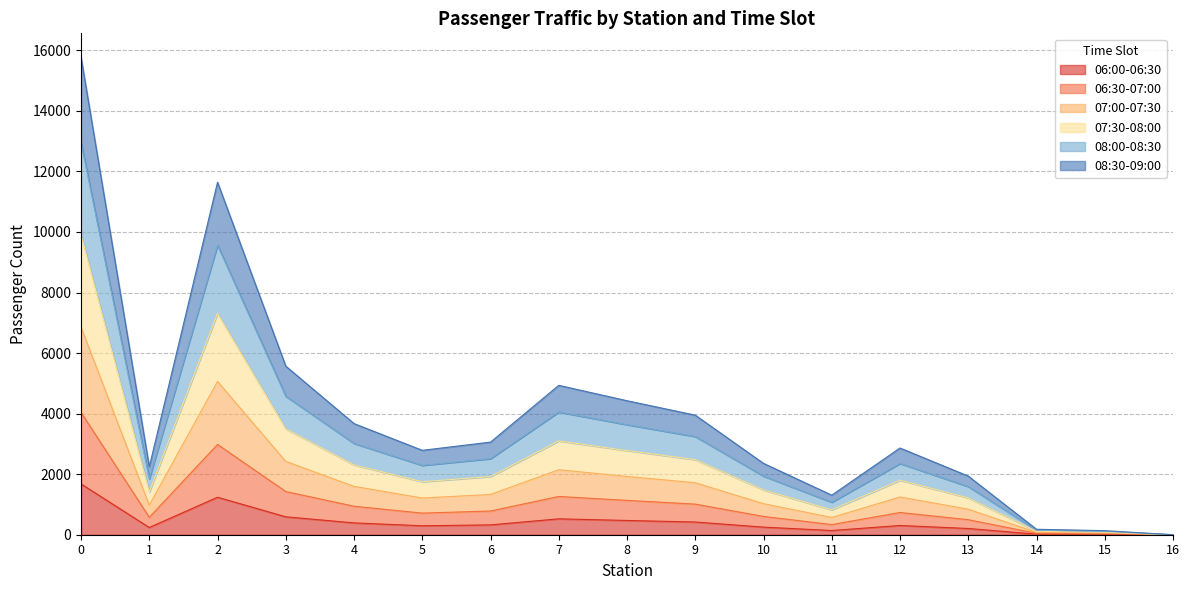

What are all the series names shown in the legend?

06:00-06:30, 06:30-07:00, 07:00-07:30, 07:30-08:00, 08:00-08:30, 08:30-09:00